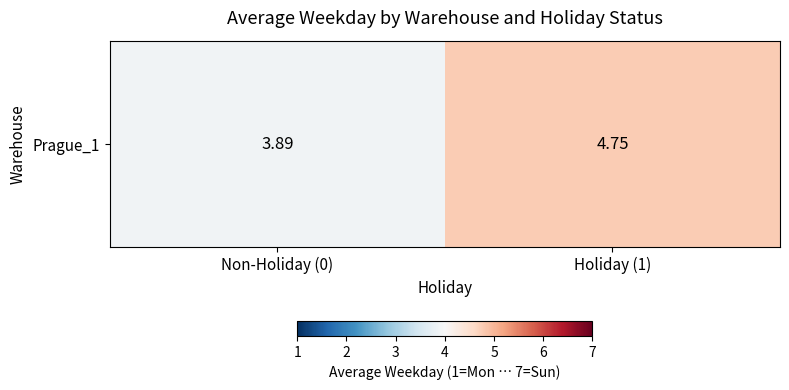

The value at Non-Holiday (0) is 0.9. True or false?

False